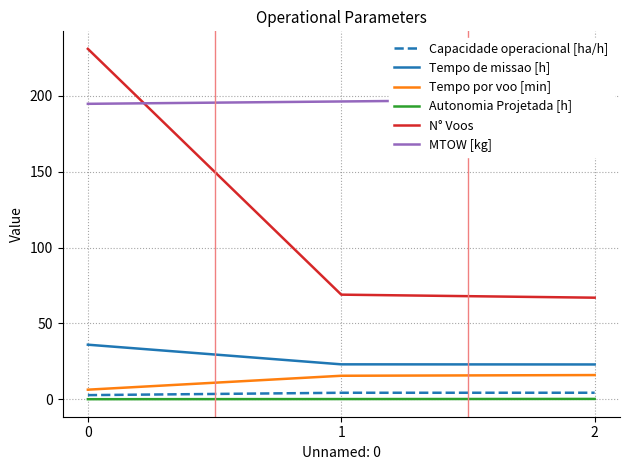

Is it true that N° Voos equals 67.0 at 2?

True